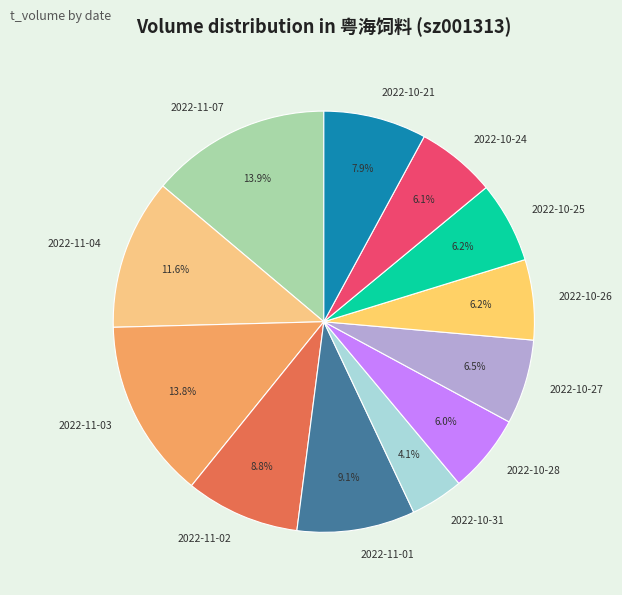

Which slice is the smallest?

2022-10-31